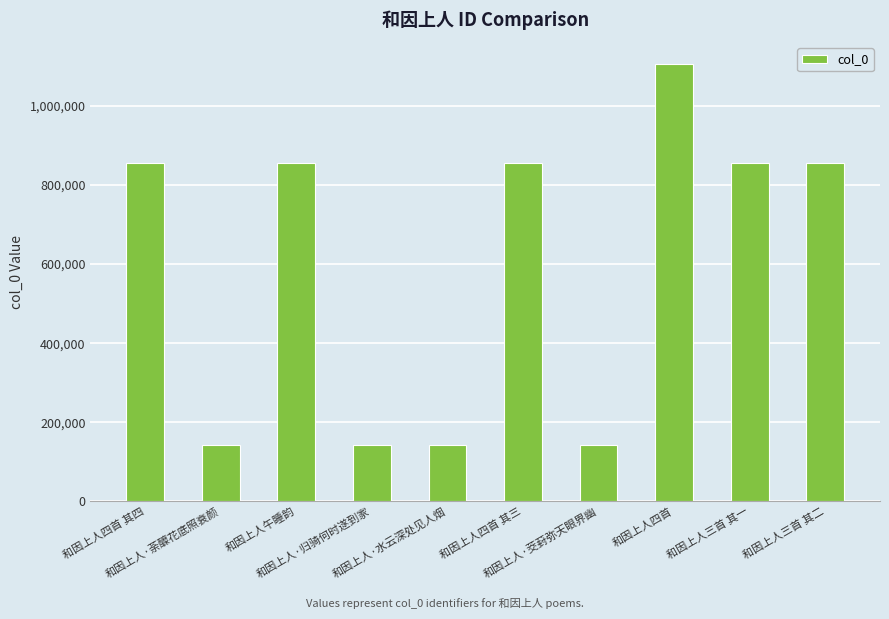

What is the minimum value shown in the chart?

142123